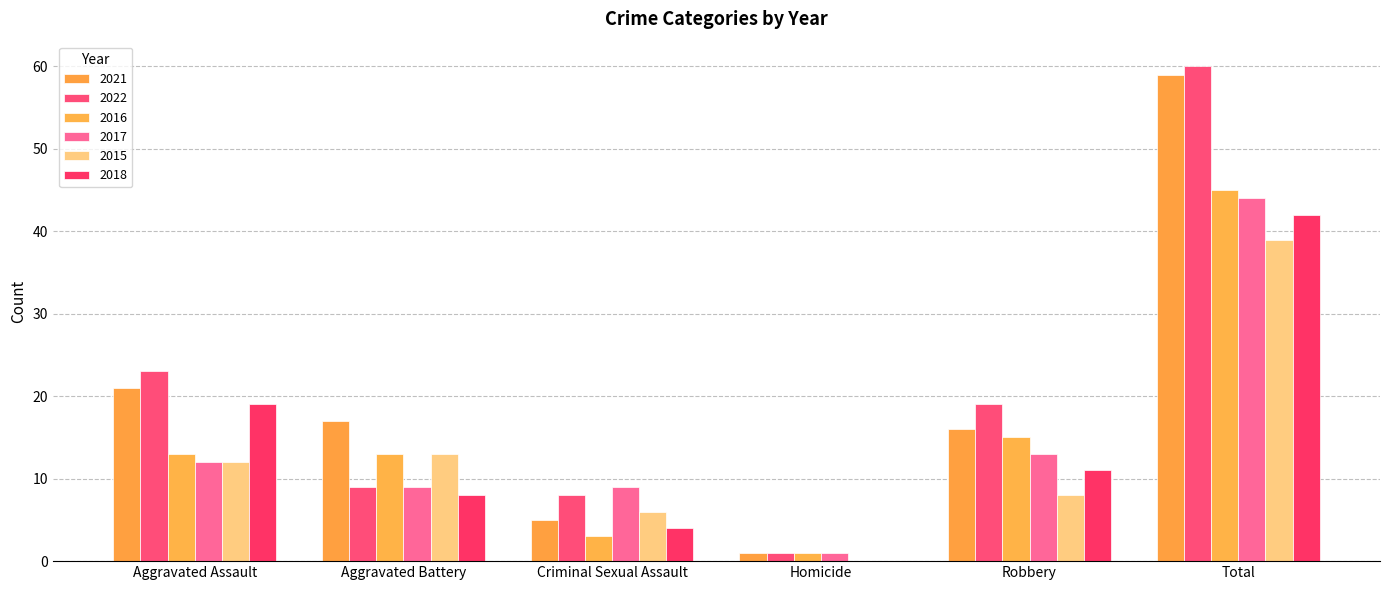

Which category has the highest value across all series?

Total